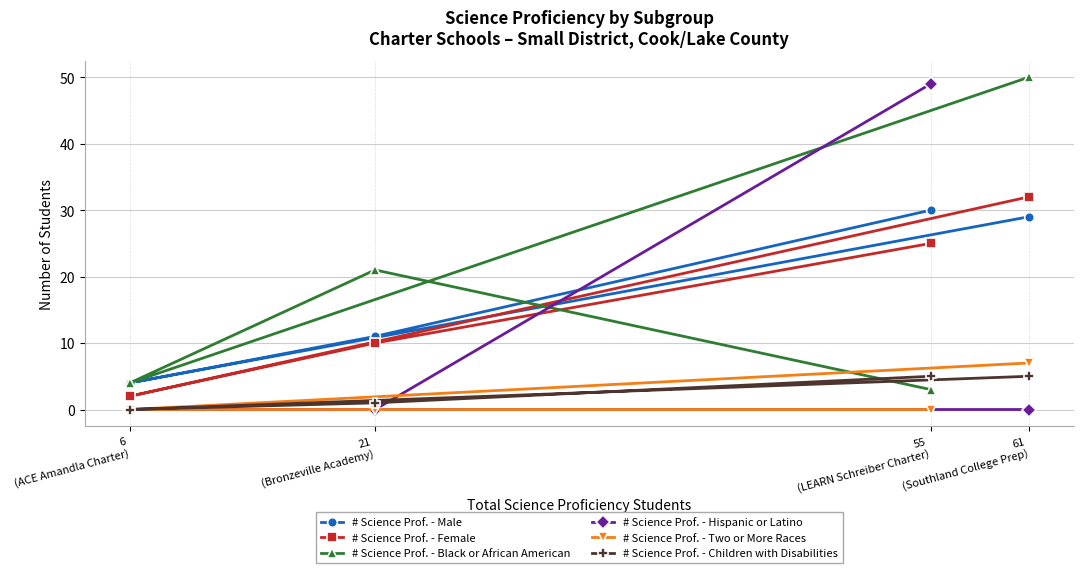

True or false: # Science Prof. - Female and # Science Prof. - Two or More Races cross at least once.

False